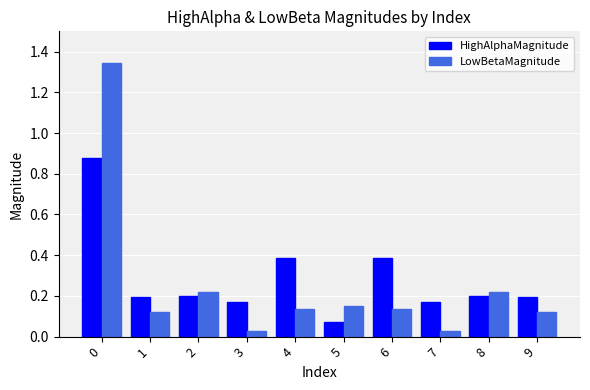

Which series has the largest total across all categories?

HighAlphaMagnitude